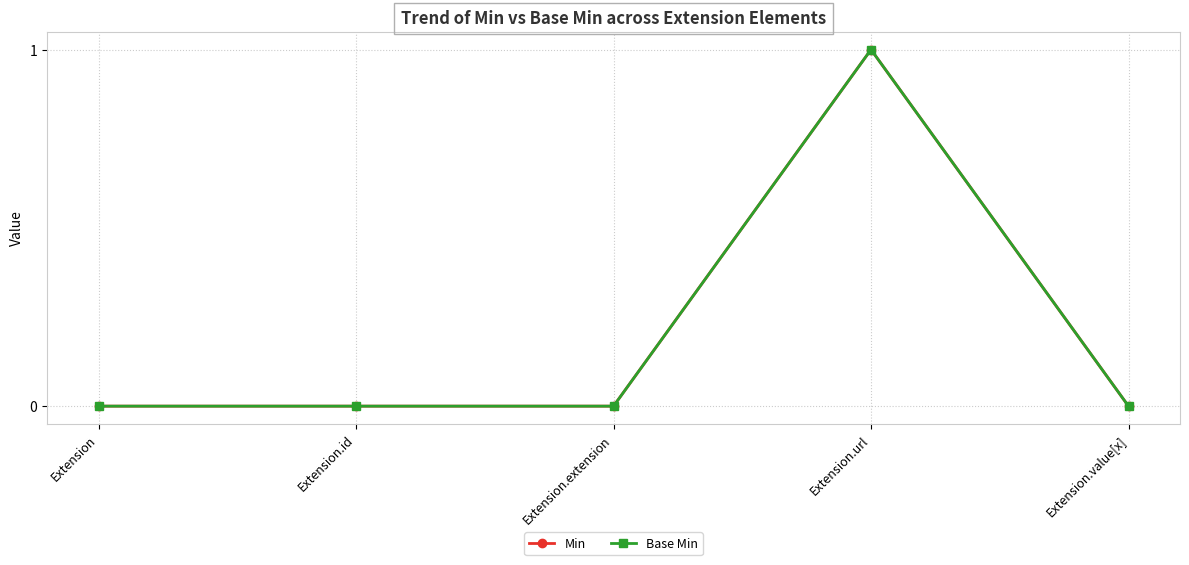

Does the chart have visible grid lines?

Yes